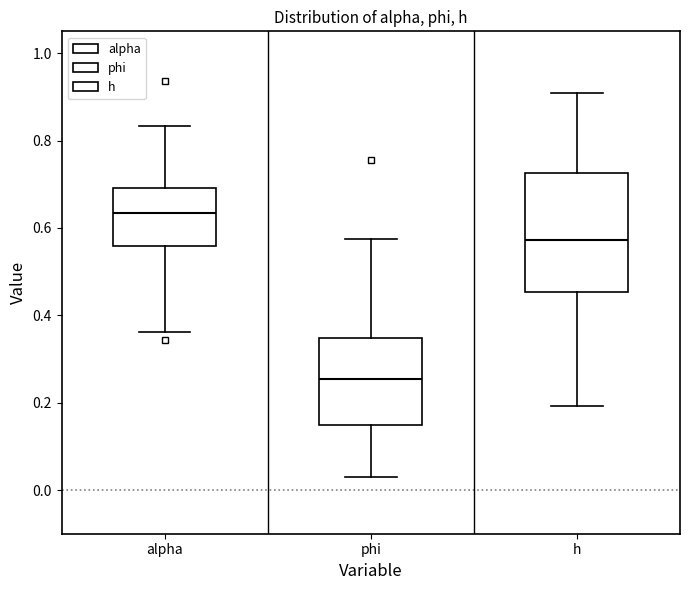

Where is the lower edge of the box for alpha on the y-axis? The values are not printed on the chart, so give them approximately, as read against the axis.

0.56